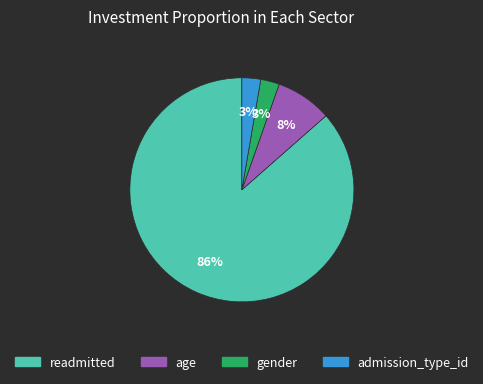

To the nearest percent, what is the average slice percentage?

25%